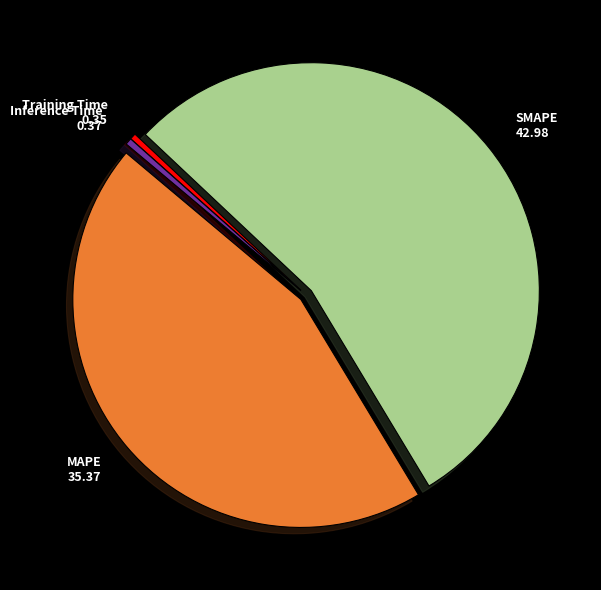

How many segments does this pie chart have?

4